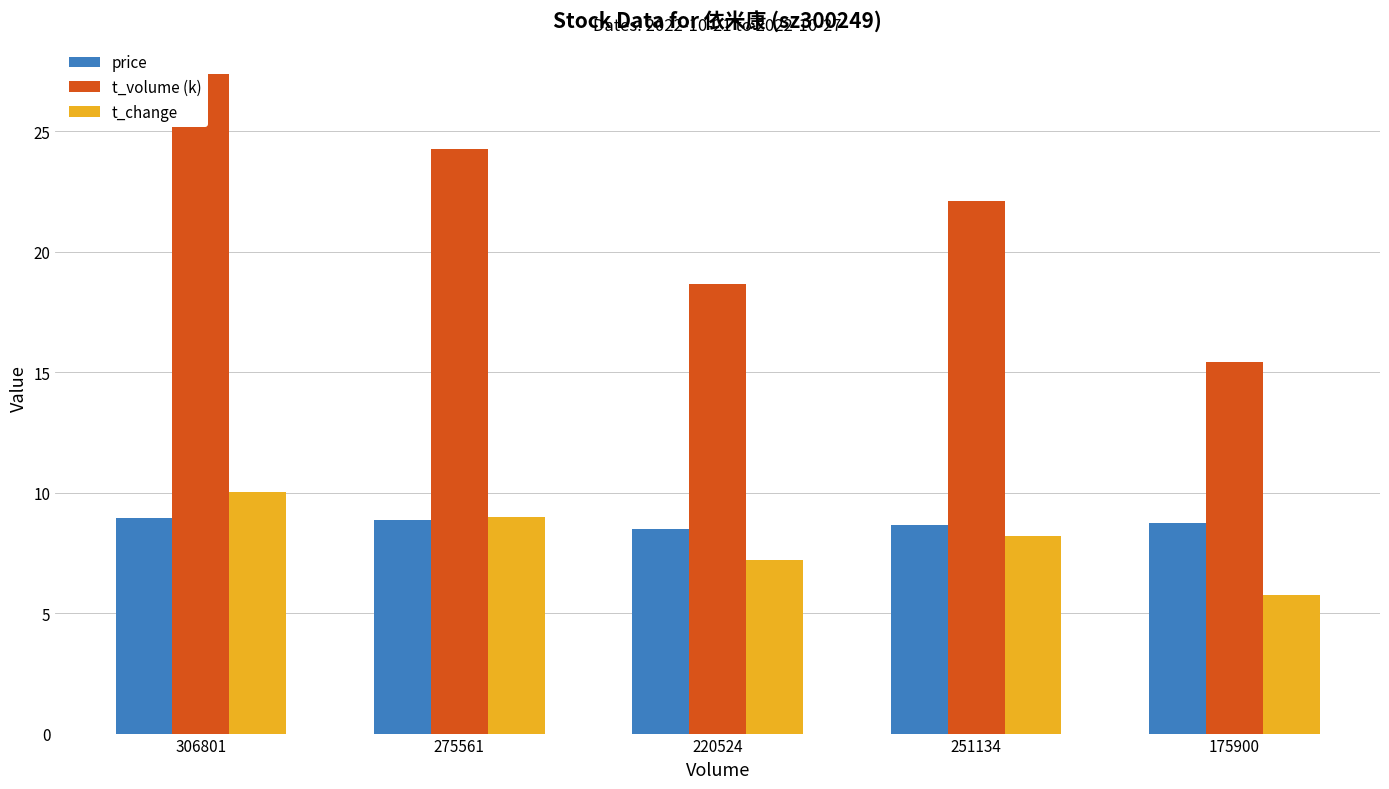

Is it true that price equals 8.5 at 220524?

True